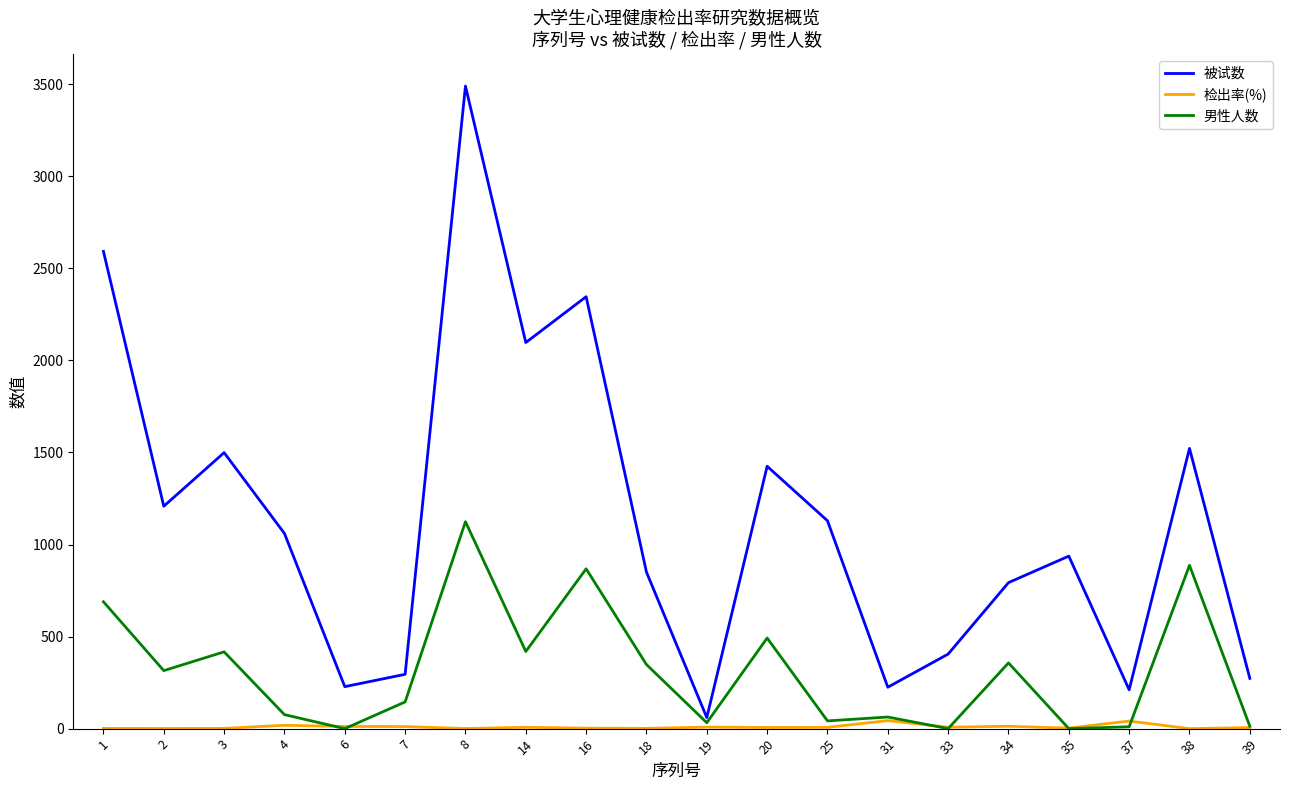

What are all the series names shown in the legend?

被试数, 检出率(%), 男性人数